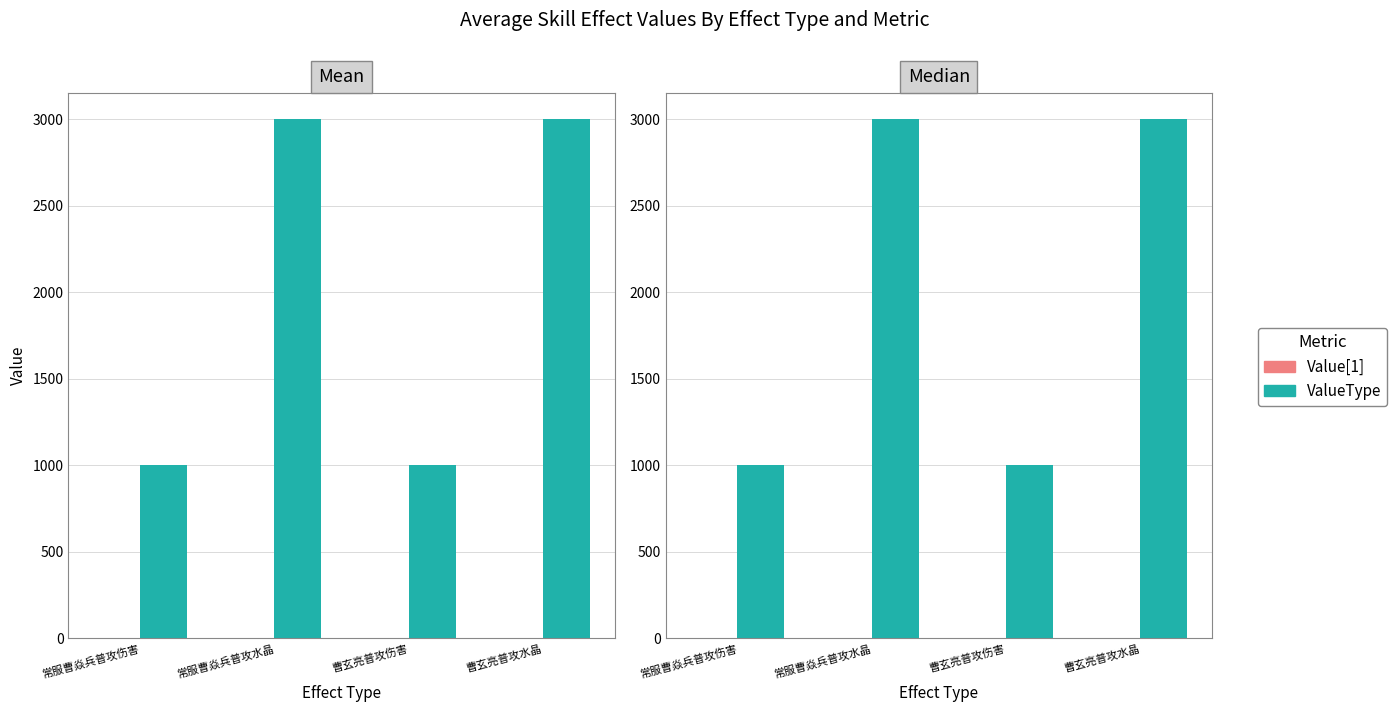

Which category has the highest value in the ValueType series?

常服曹焱兵普攻水晶